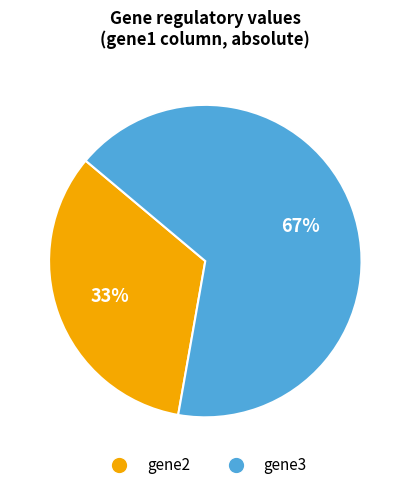

To the nearest percent, what is the average slice percentage?

50%